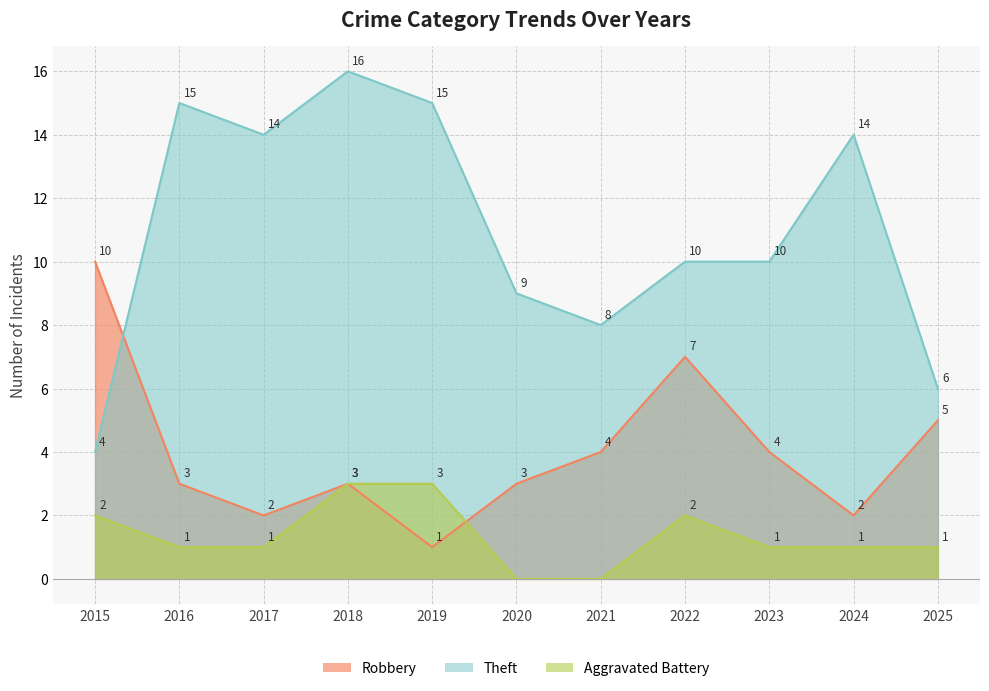

What are all the series names shown in the legend?

Robbery, Theft, Aggravated Battery